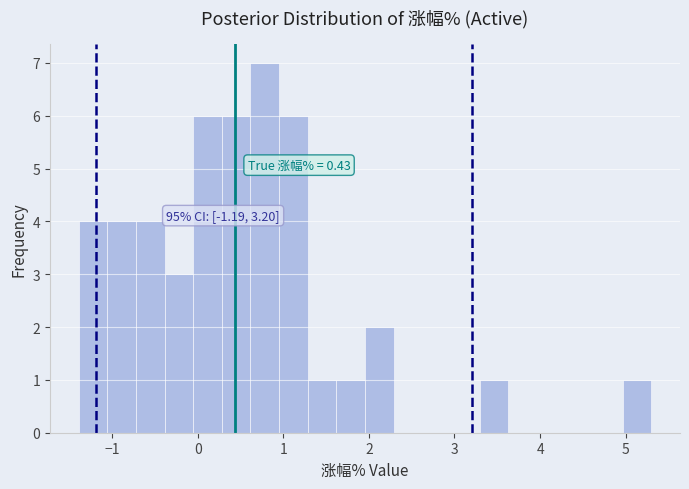

Around what value on the x-axis is the tallest bar? Give the approximate position of its centre, as read against the axis.

0.8